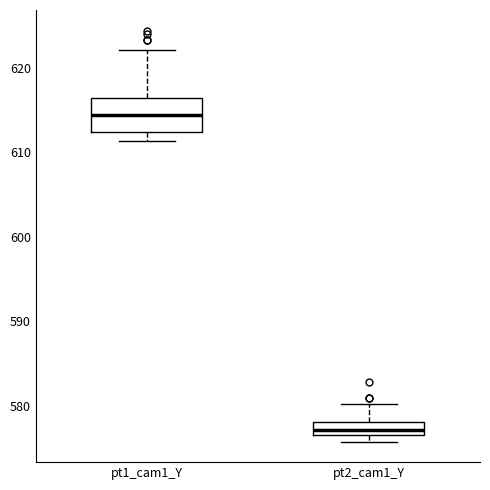

Which box's median line is the highest?

pt1_cam1_Y